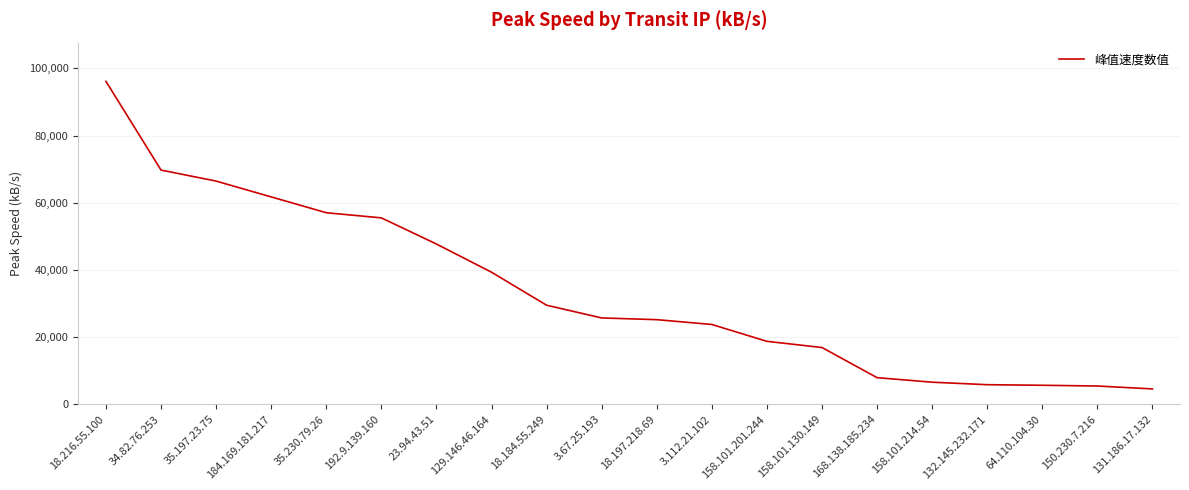

What is the ratio of the value at 3.112.21.102 to the value at 129.146.46.164?

0.6